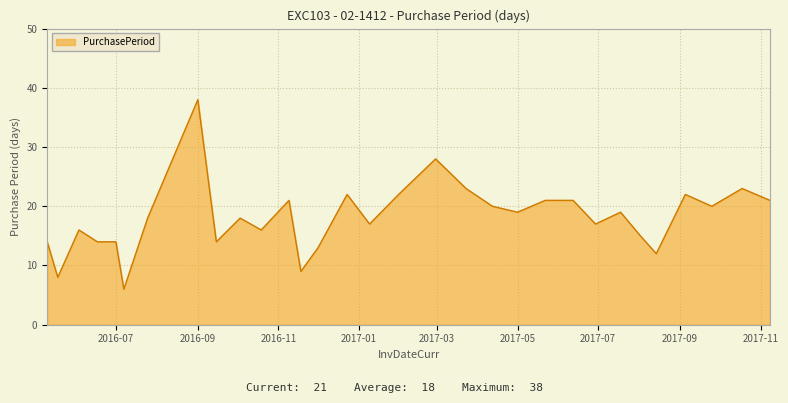

What is the difference between the maximum and minimum values?

32